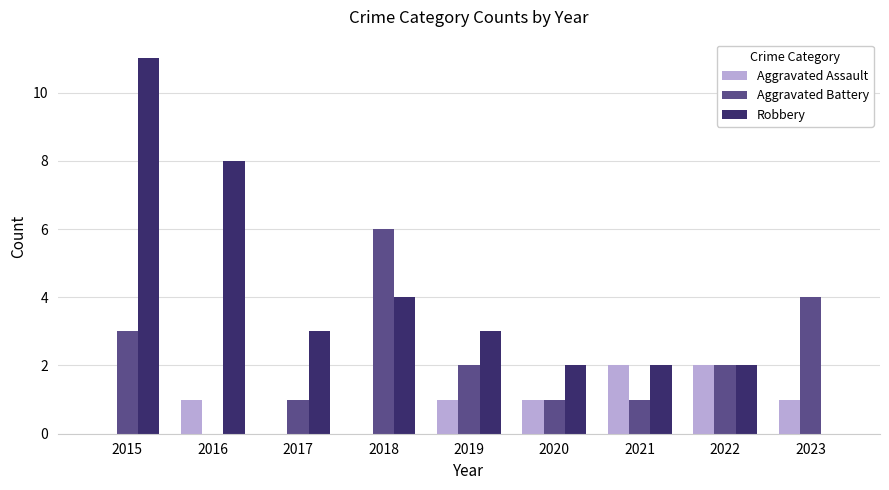

Which series has the largest total across all categories?

Robbery